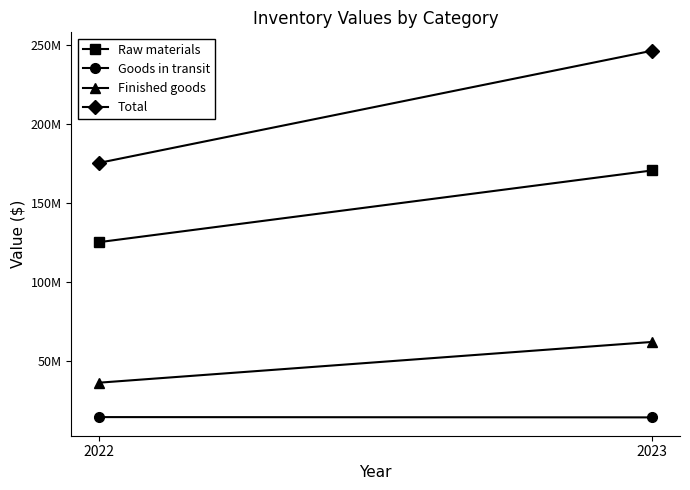

What is the difference between the highest and lowest values at 2022?

161037526